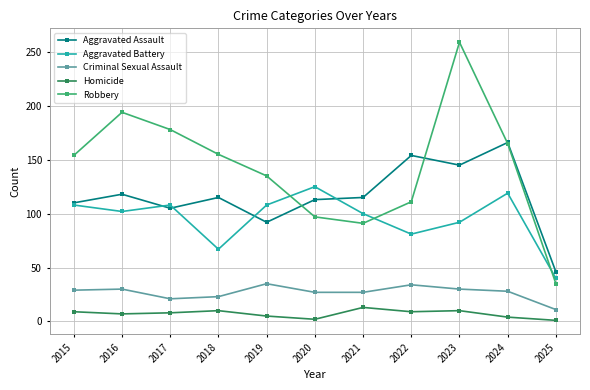

Does the chart have visible grid lines?

Yes